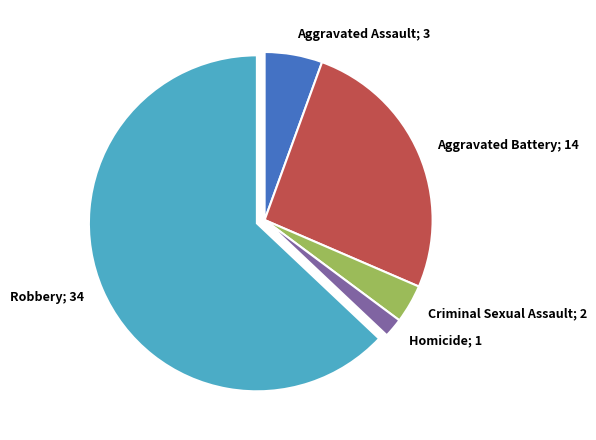

What is the smallest slice in the pie chart?

Homicide